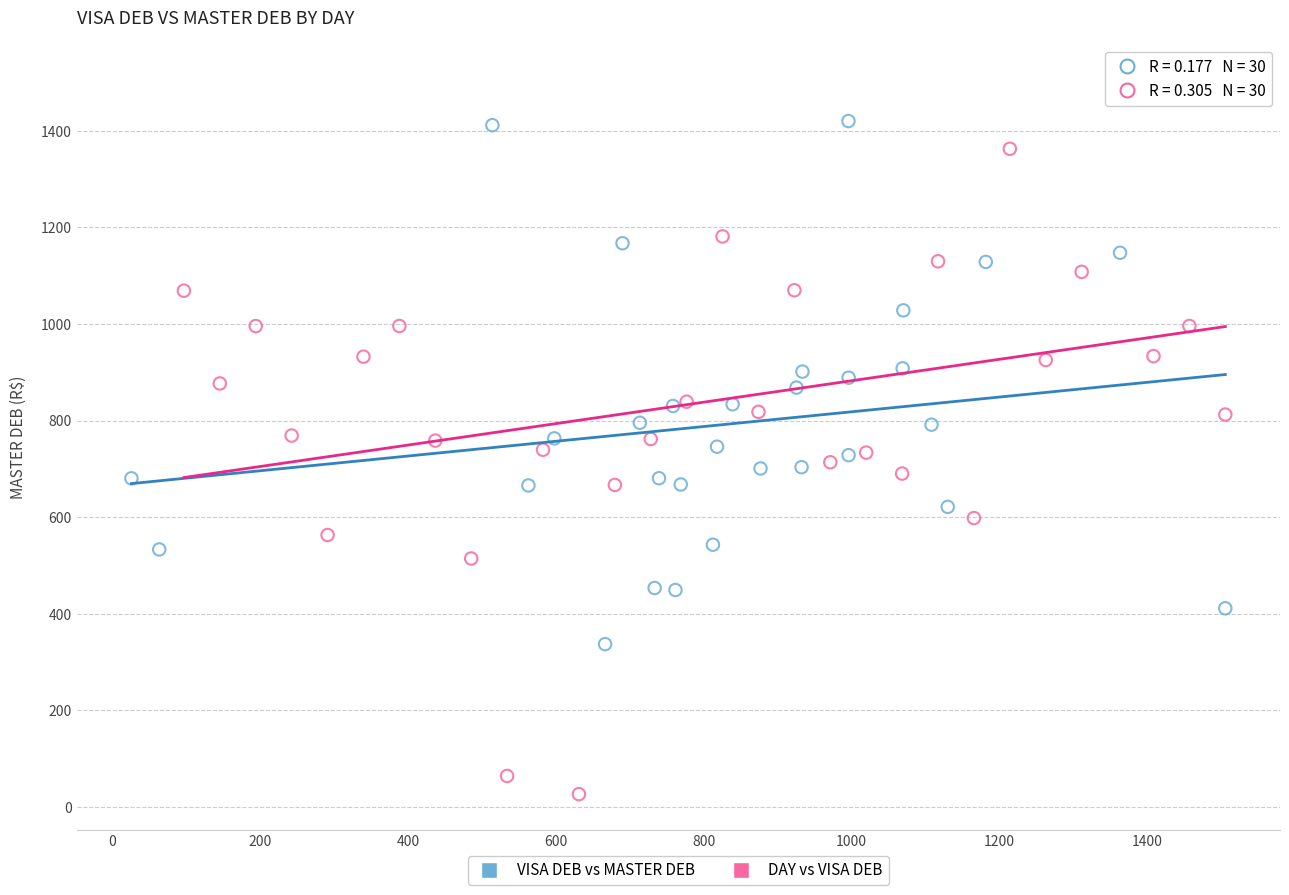

Which series reaches the maximum Y coordinate?

DAY vs VISA DEB